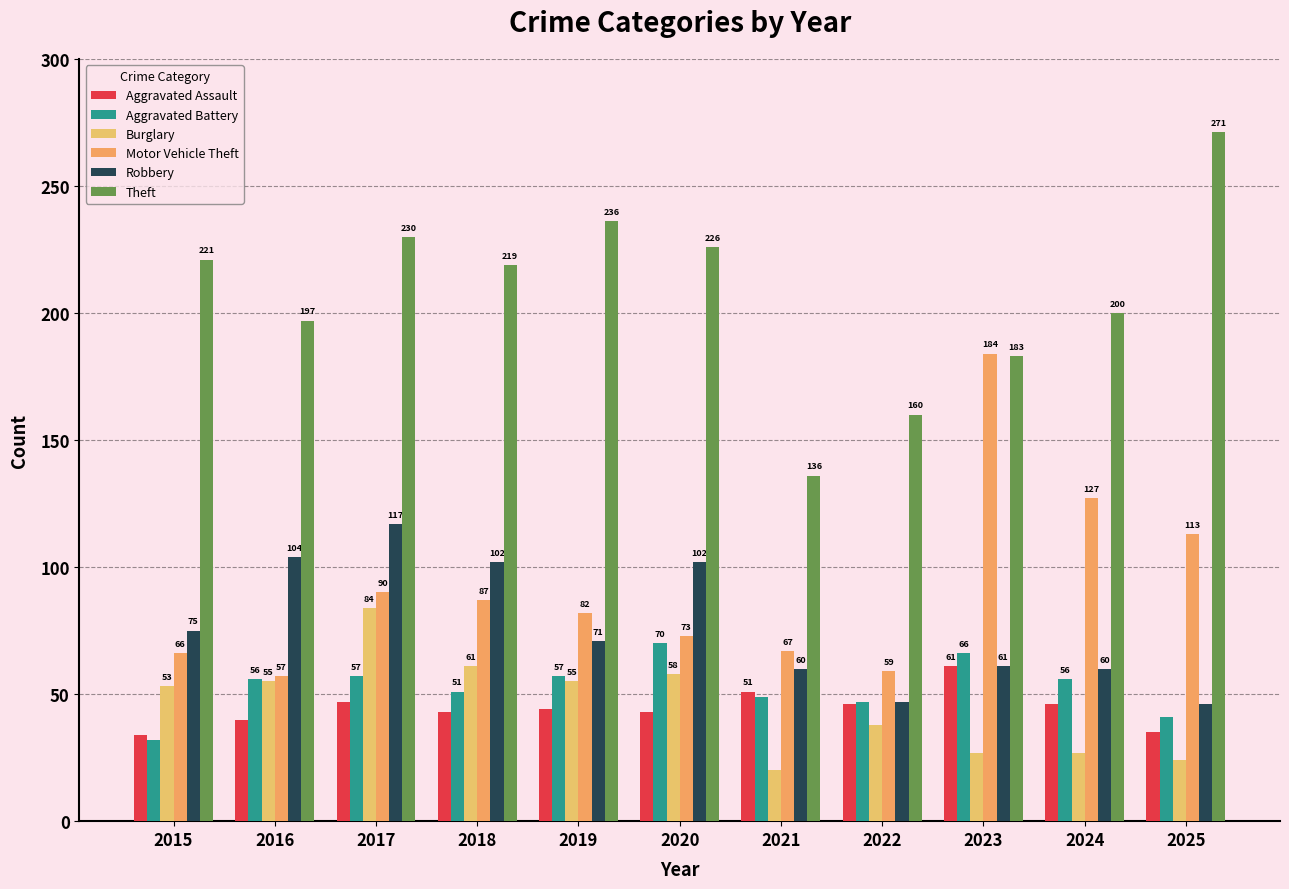

What is the value of the Aggravated Assault bar at the 8th from the left?

46